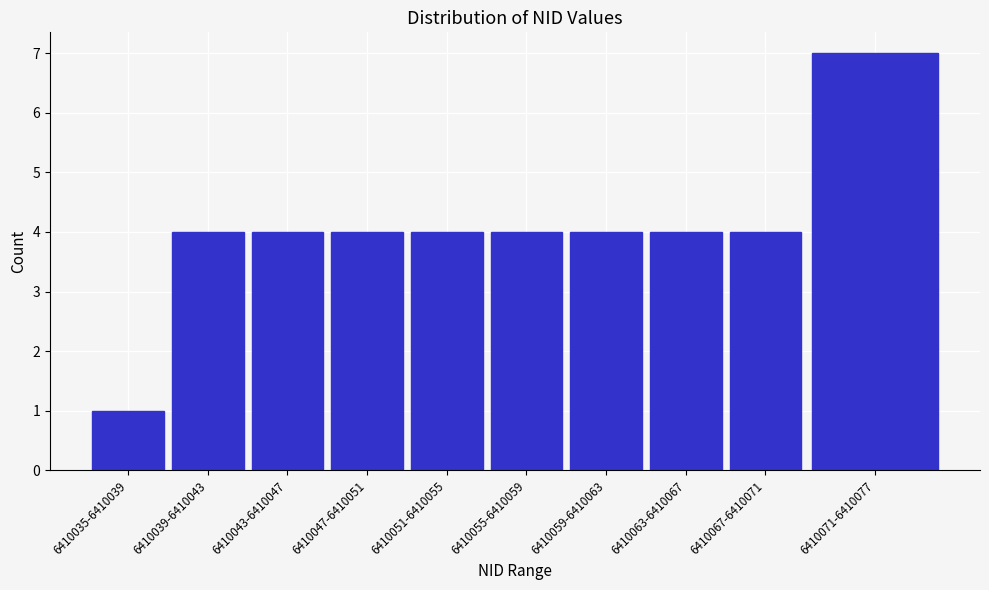

Reading left to right, transcribe all the data shown in this chart.

6410035-6410039=1	6410039-6410043=4	6410043-6410047=4	6410047-6410051=4	6410051-6410055=4	6410055-6410059=4	6410059-6410063=4	6410063-6410067=4	6410067-6410071=4	6410071-6410077=7